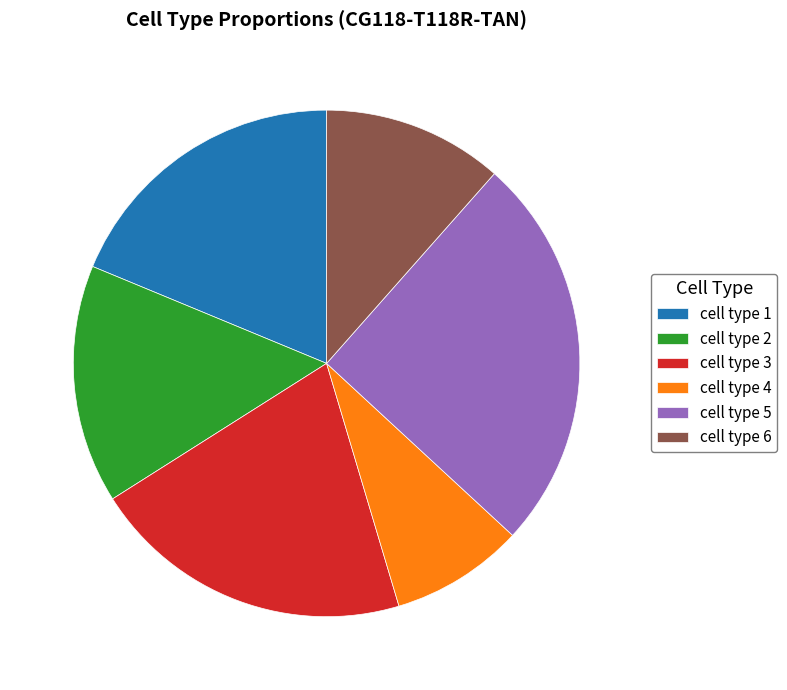

Do cell type 4 and cell type 1 together represent more than half of the pie?

No